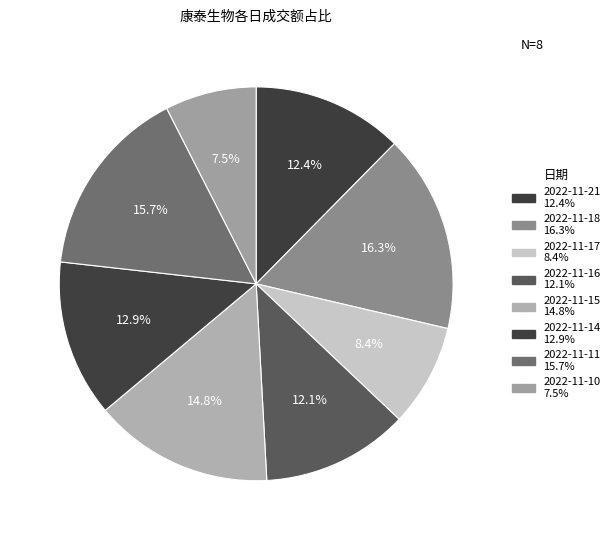

True or false: 2022-11-11 accounts for 11% of the total.

False